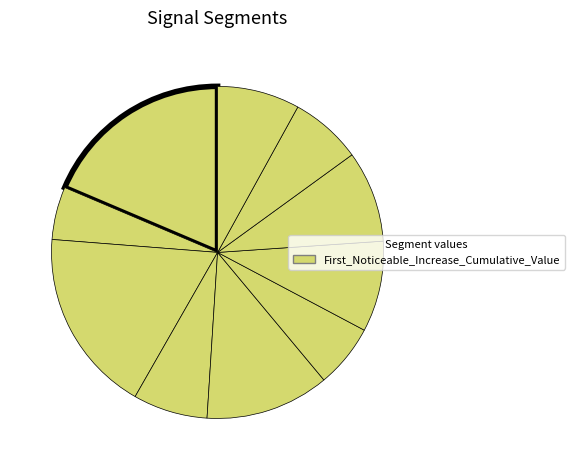

How many slices are in this pie chart?

10